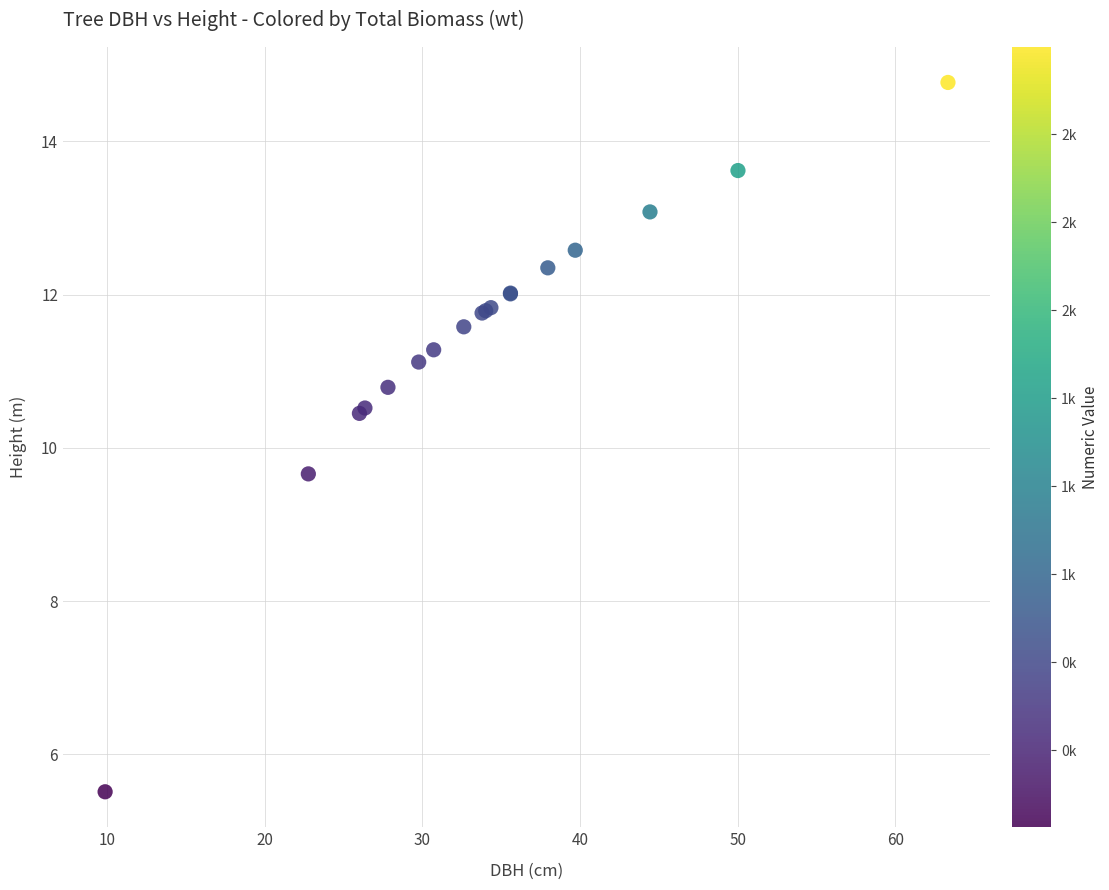

What Y value in the scatter plot is closest to 10?

9.7